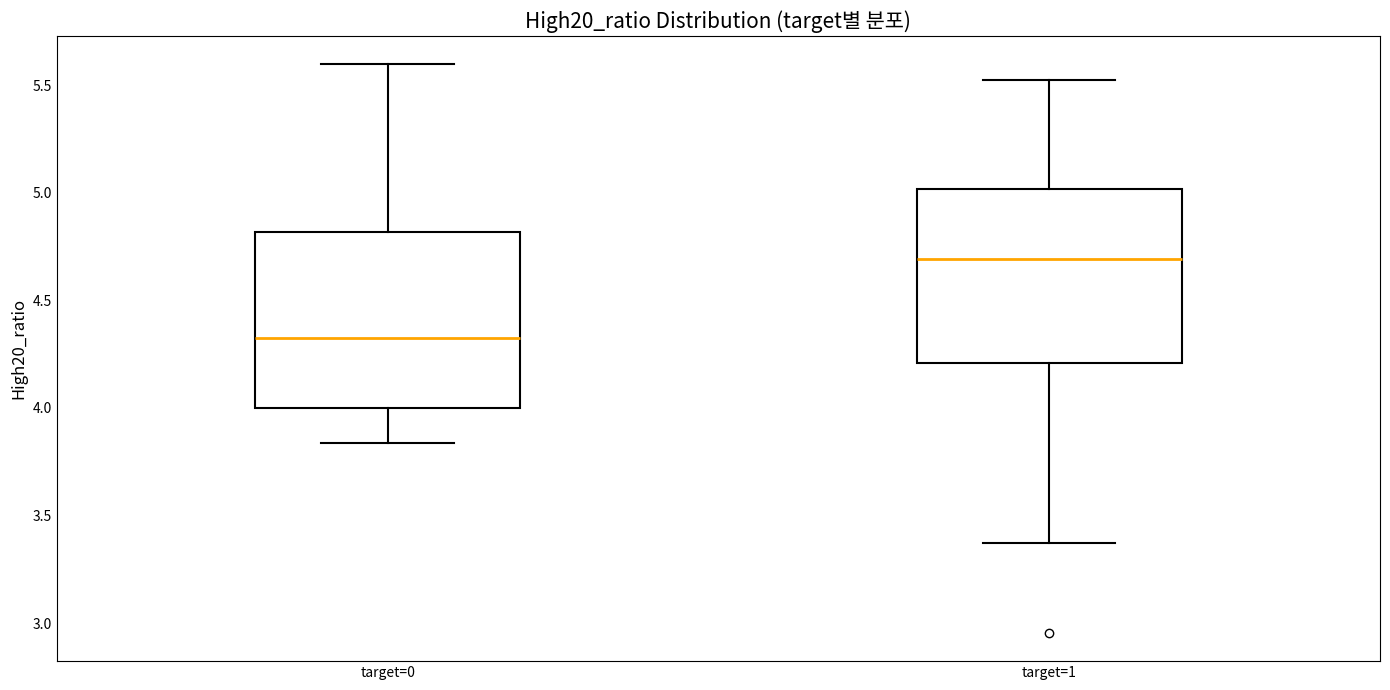

Reading left to right, transcribe this box plot: for each box, give where its median line is, the range the box spans, and where its two whiskers end, as read against the y-axis. The values are not printed on the chart, so give them approximately, as read against the axis.

target=0: median 4.30, box 4.00 to 4.80, whiskers 3.85 to 5.60
target=1: median 4.70, box 4.20 to 5.00, whiskers 3.35 to 5.50